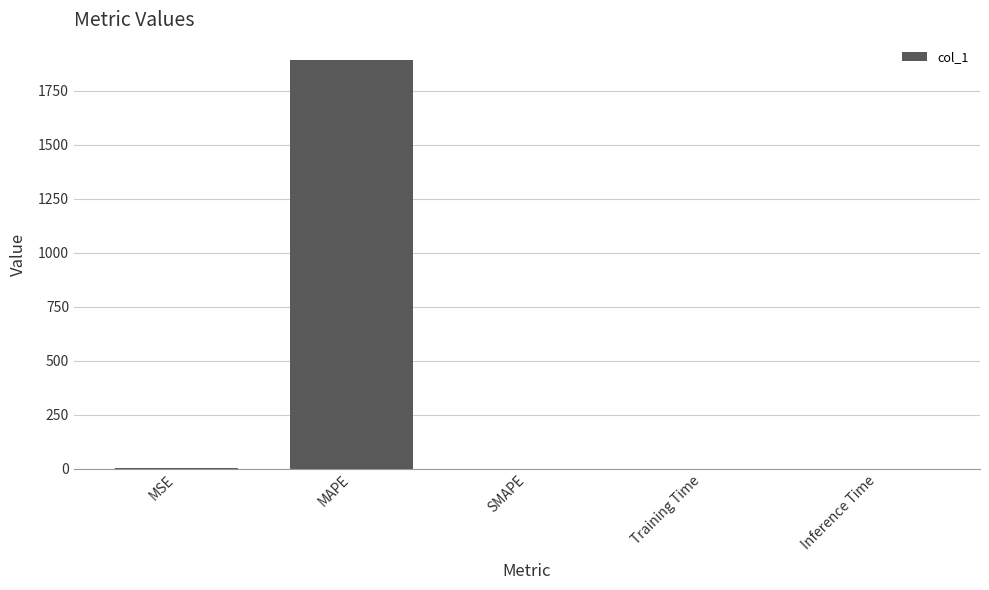

What is the sum of all values?

1891.4